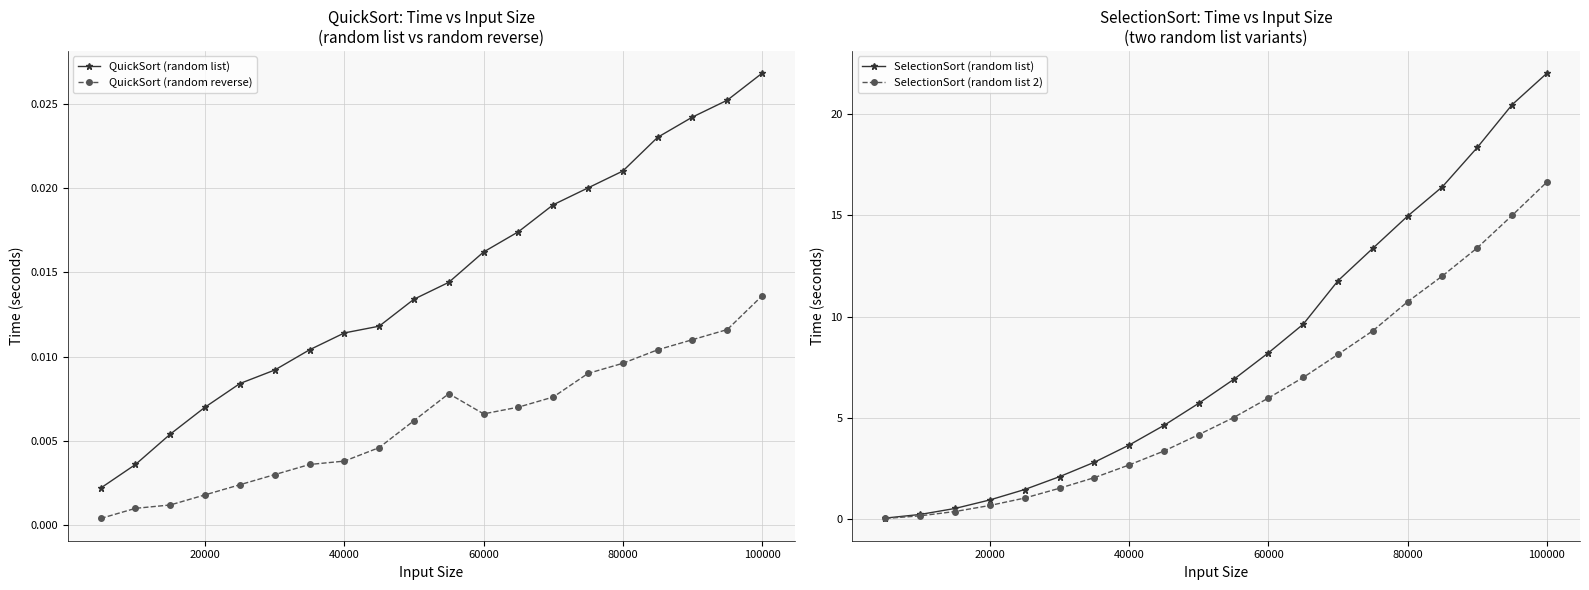

Which series has the largest total across all categories?

SelectionSort (random list)